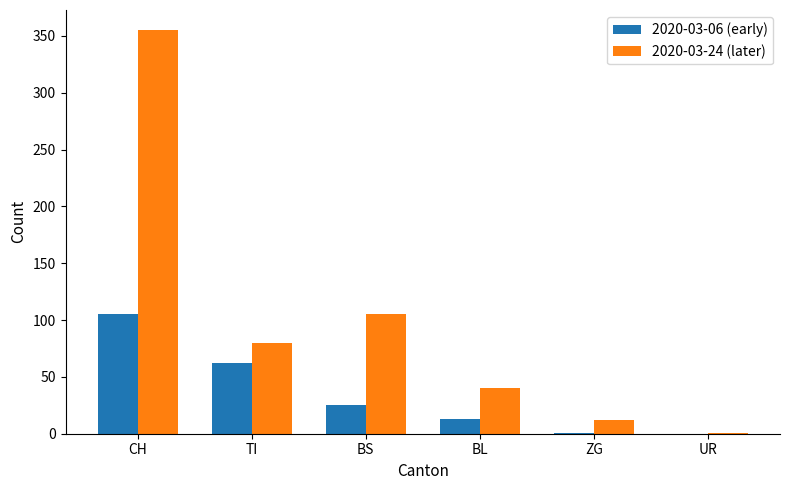

Is it true that 2020-03-24 (later) equals 12 at ZG?

True